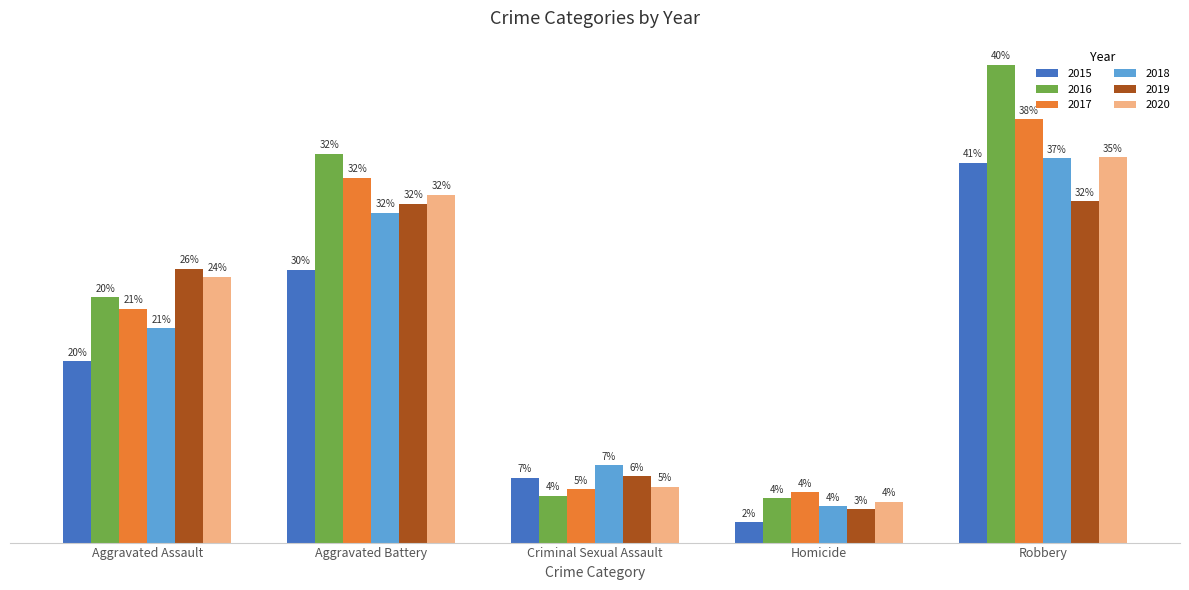

What are all the series names shown in the legend?

2015, 2016, 2017, 2018, 2019, 2020